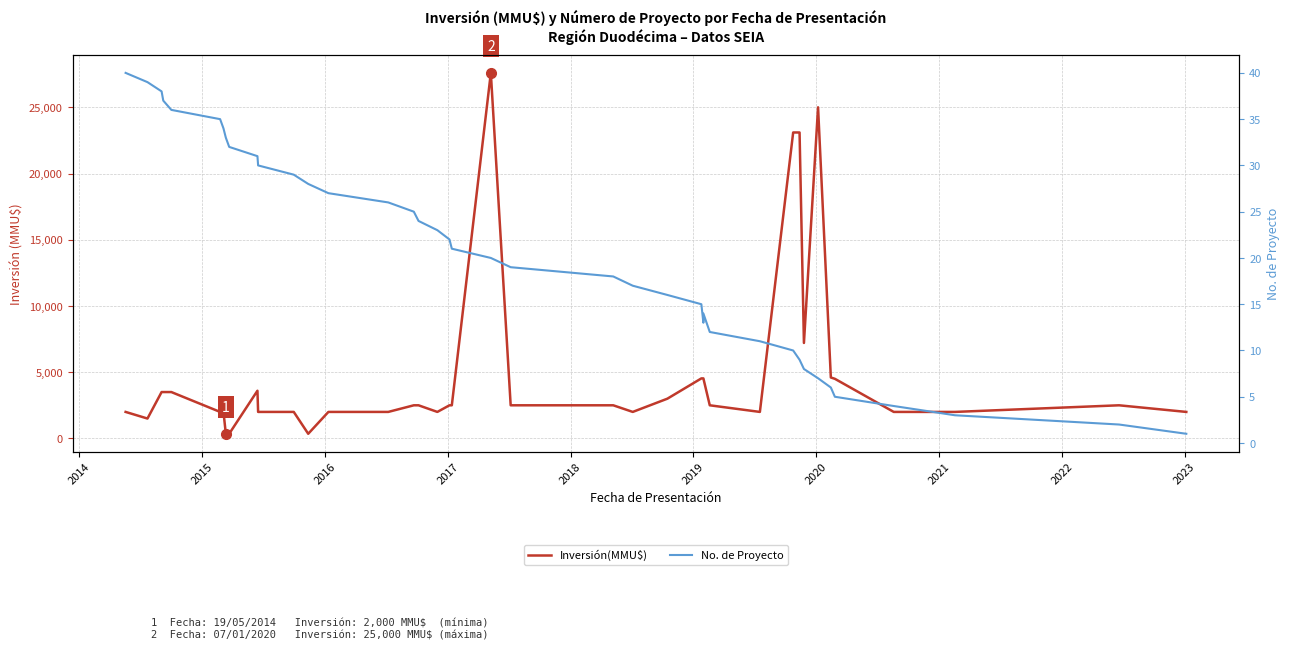

Which series has the widest spread of values?

Inversión(MMU$)